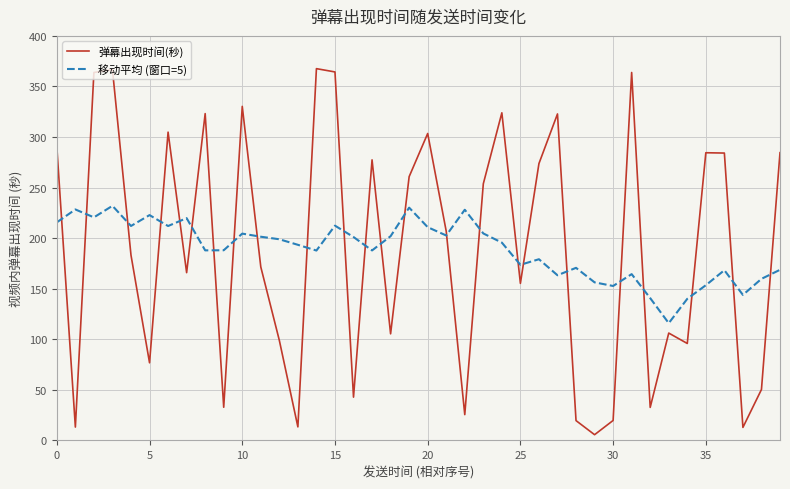

What is the difference between the second highest and second lowest values in the 移动平均 (窗口=5) series?

90.1